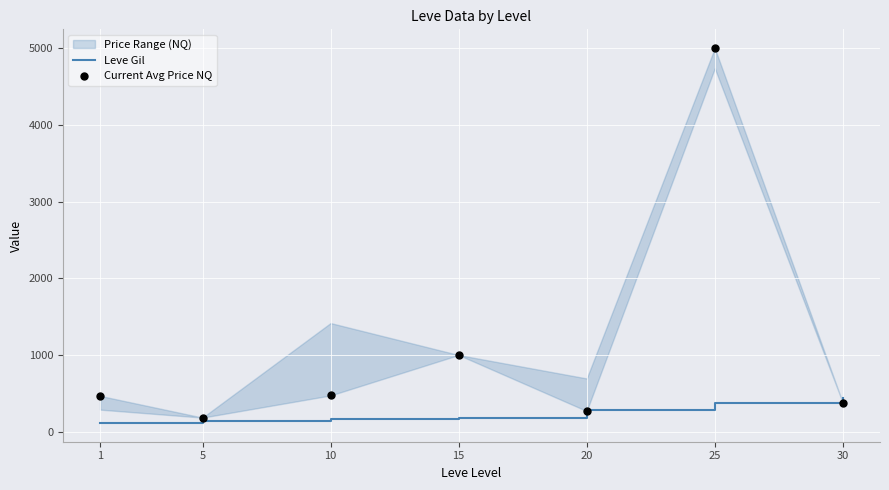

Which series reaches the maximum Y coordinate?

Current Avg Price NQ